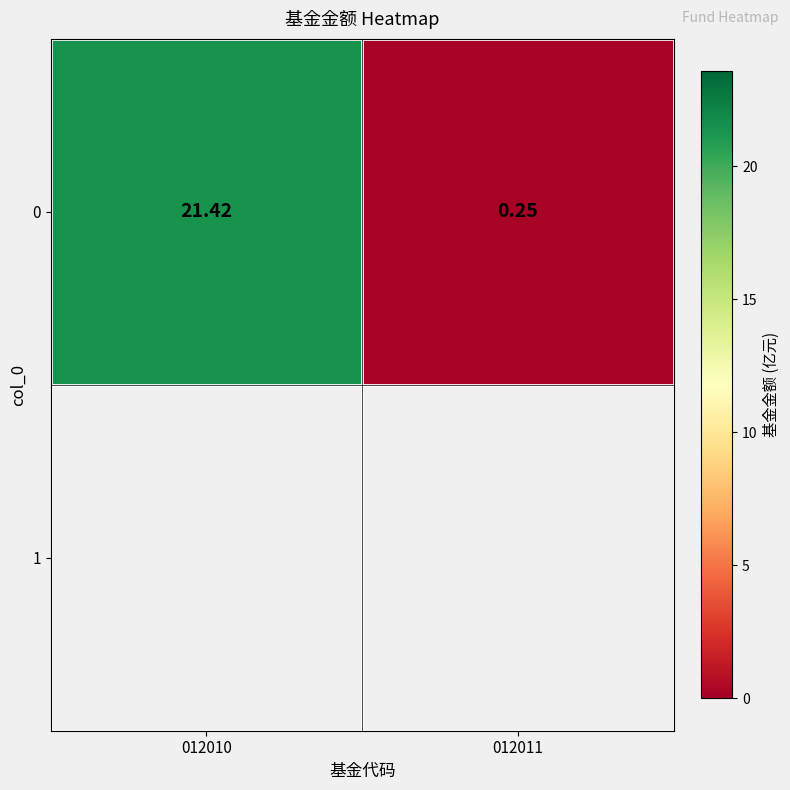

Where does the data first go above 21?

012010